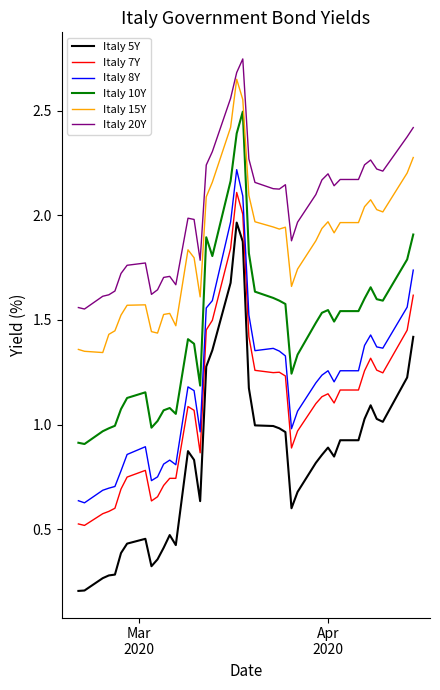

True or false: Italy 20Y and Italy 5Y cross at least once.

False